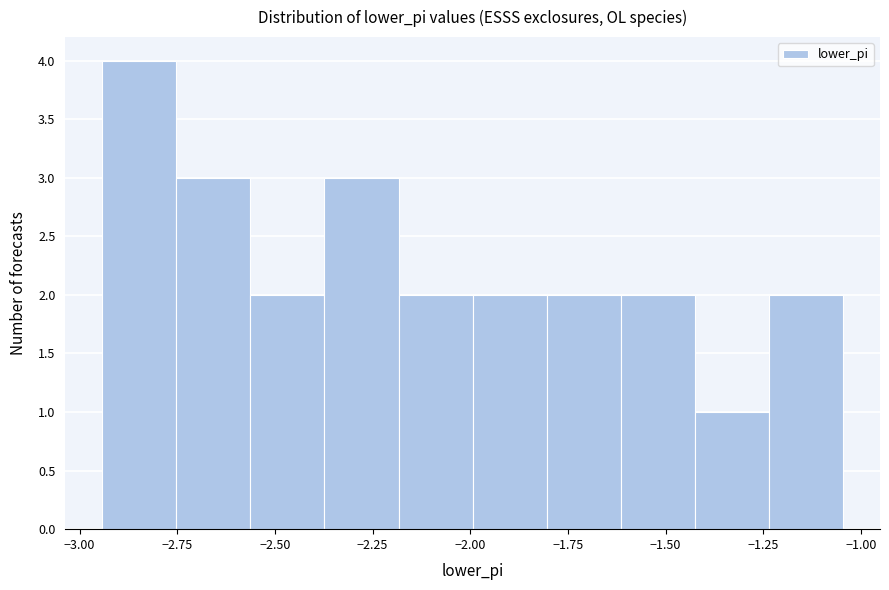

Around what value on the x-axis is the tallest bar? Give the approximate position of its centre, as read against the axis.

-2.85